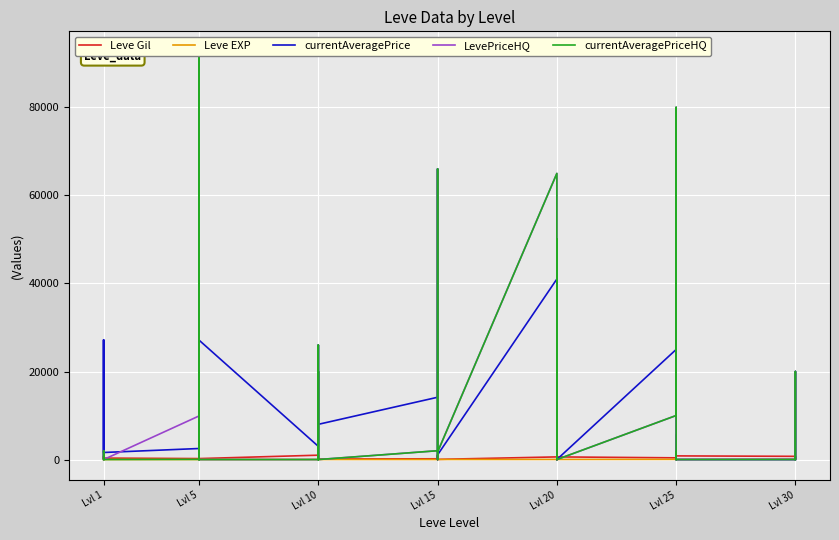

What are all the series names shown in the legend?

Leve Gil, Leve EXP, currentAveragePrice, LevePriceHQ, currentAveragePriceHQ